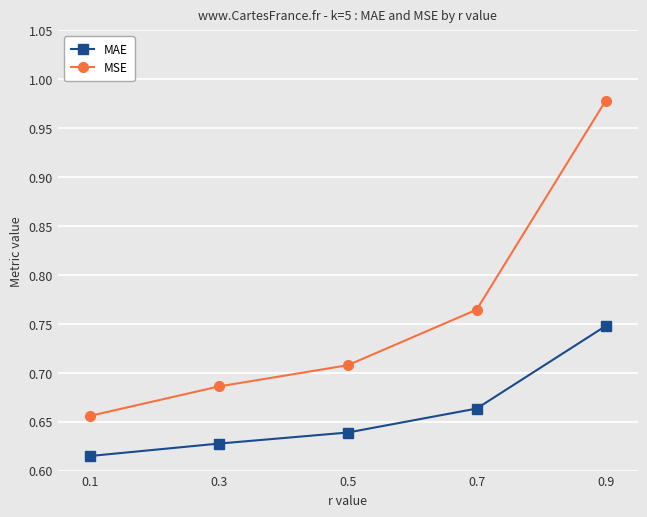

True or false: MAE and MSE intersect in this chart.

False